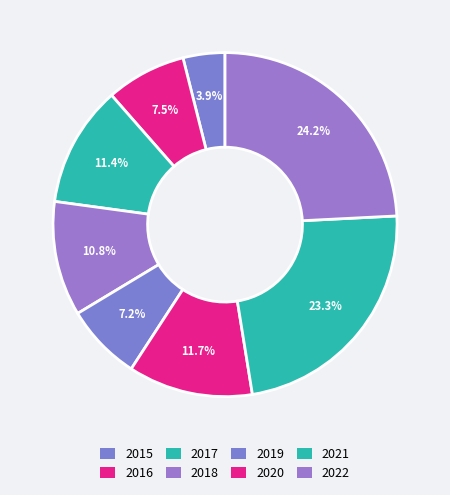

Count the number of slices in the pie.

8